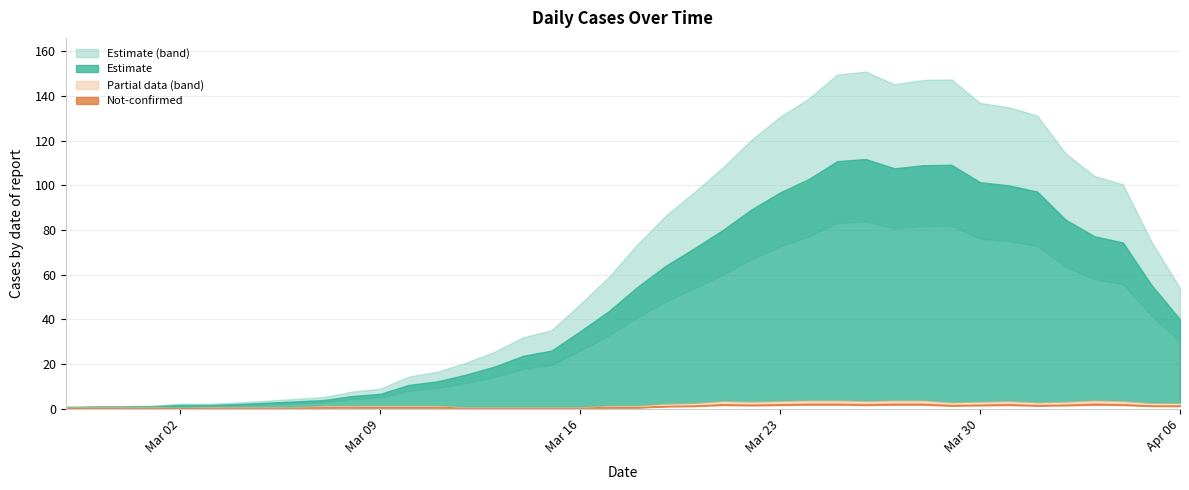

Does the chart have visible grid lines?

Yes